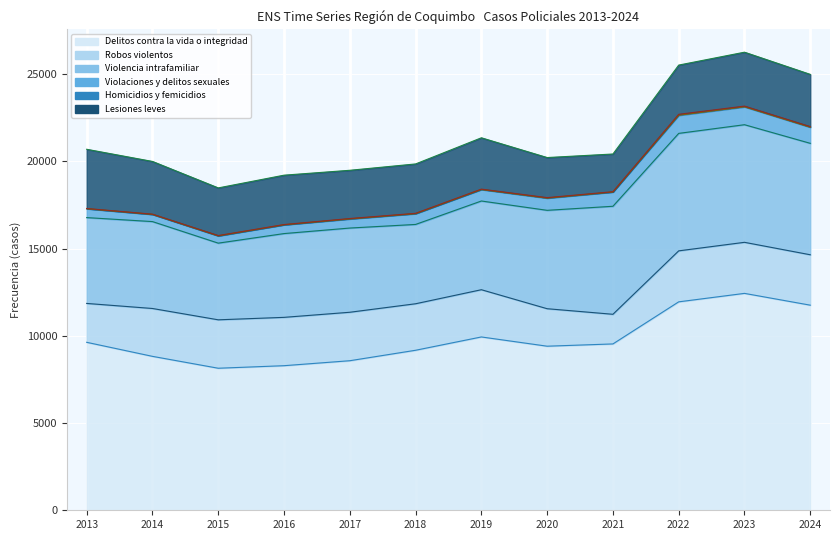

What is the approximate value of Delitos contra la vida o integridad at 2020?

9403